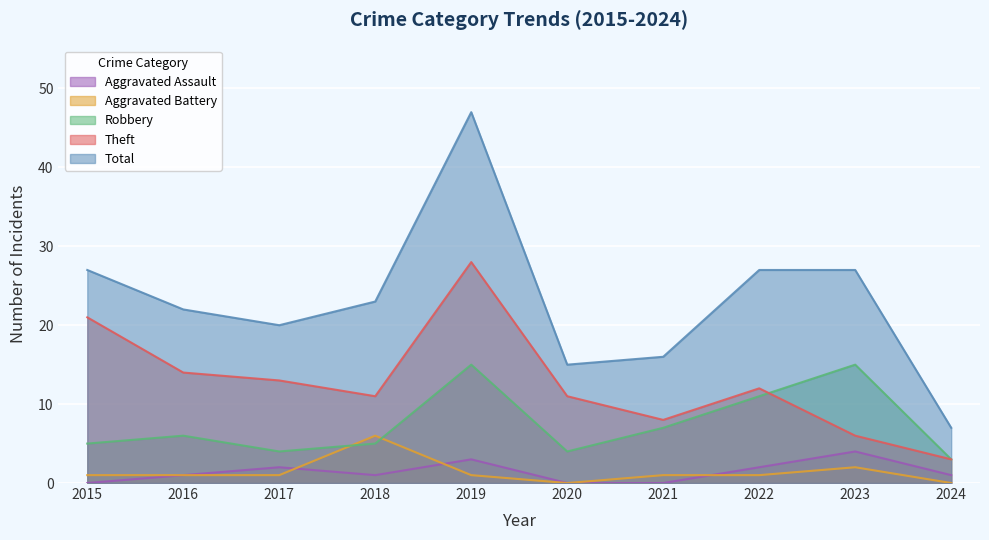

The value of Theft at 2021 is 8. True or false?

True